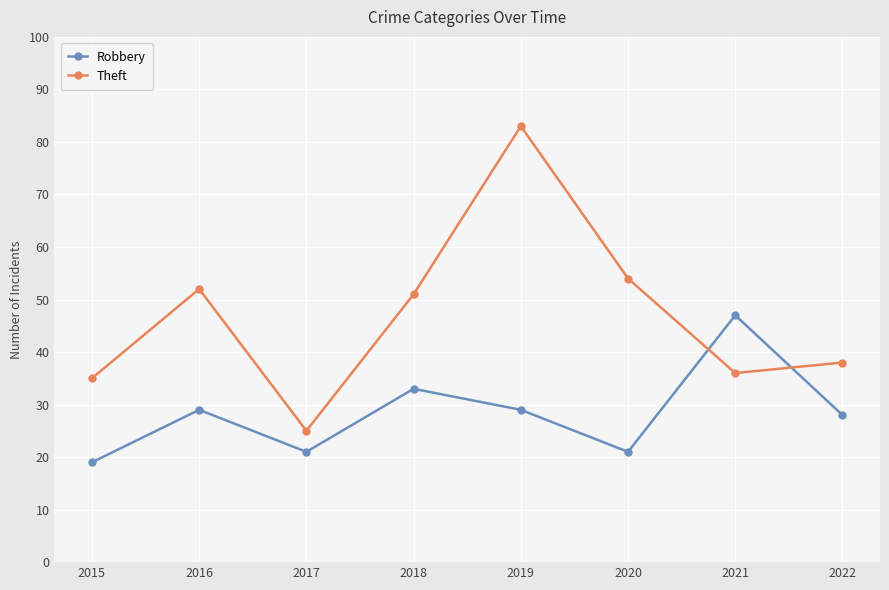

Reading left to right, list all the values displayed in this chart.

Robbery: 19	29	21	33	29	21	47	28
Theft: 35	52	25	51	83	54	36	38